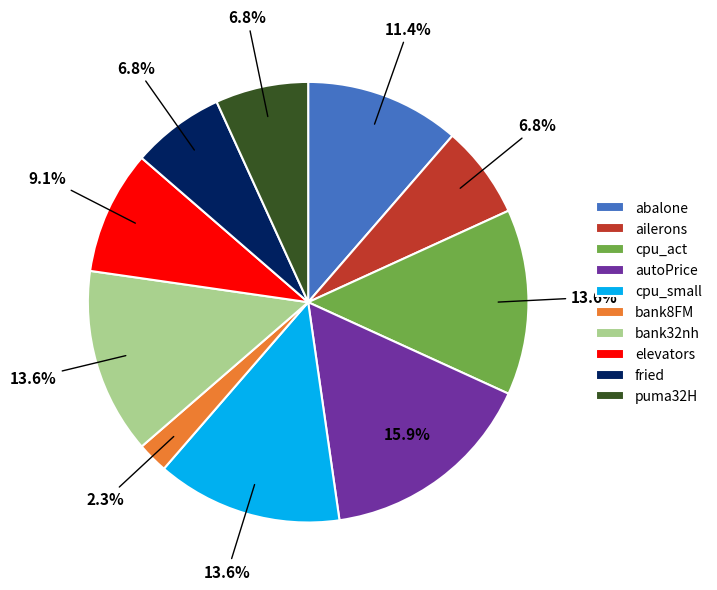

Which has a higher value, abalone or puma32H?

abalone